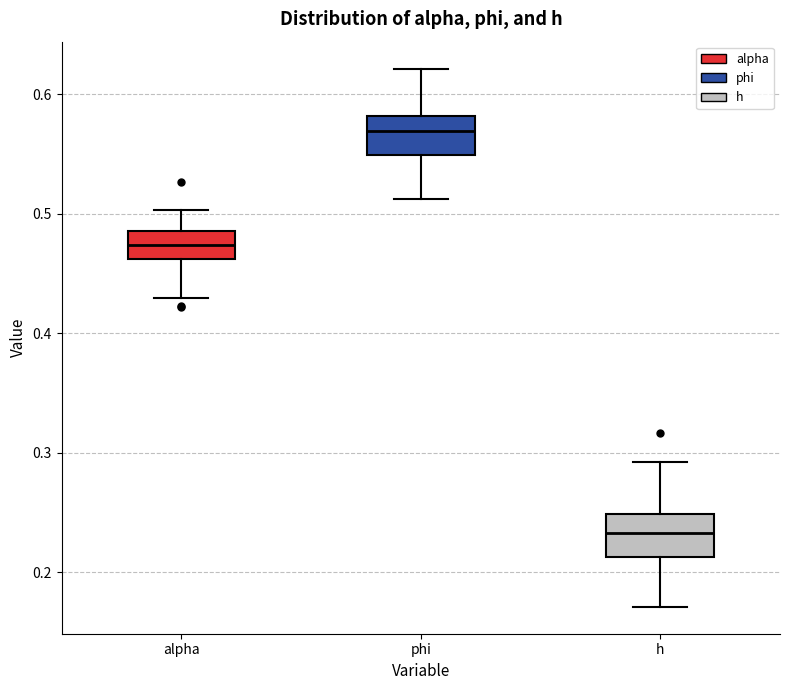

Reading left to right, transcribe this box plot: for each box, give where its median line is, the range the box spans, and where its two whiskers end, as read against the y-axis. The values are not printed on the chart, so give them approximately, as read against the axis.

alpha: median 0.47, box 0.46 to 0.49, whiskers 0.43 to 0.50
phi: median 0.57, box 0.55 to 0.58, whiskers 0.51 to 0.62
h: median 0.23, box 0.21 to 0.25, whiskers 0.17 to 0.29